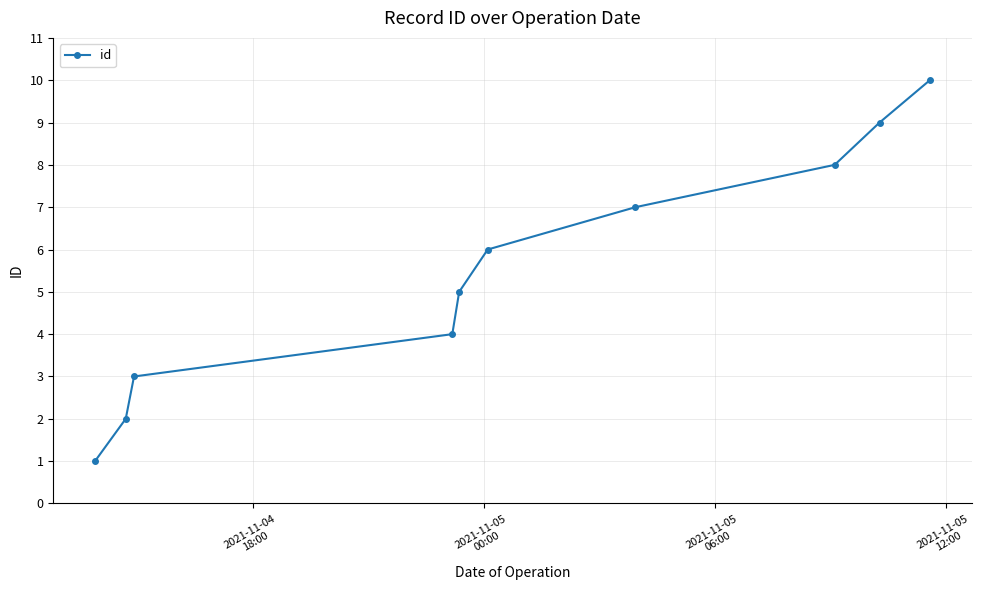

What is the average value?

6